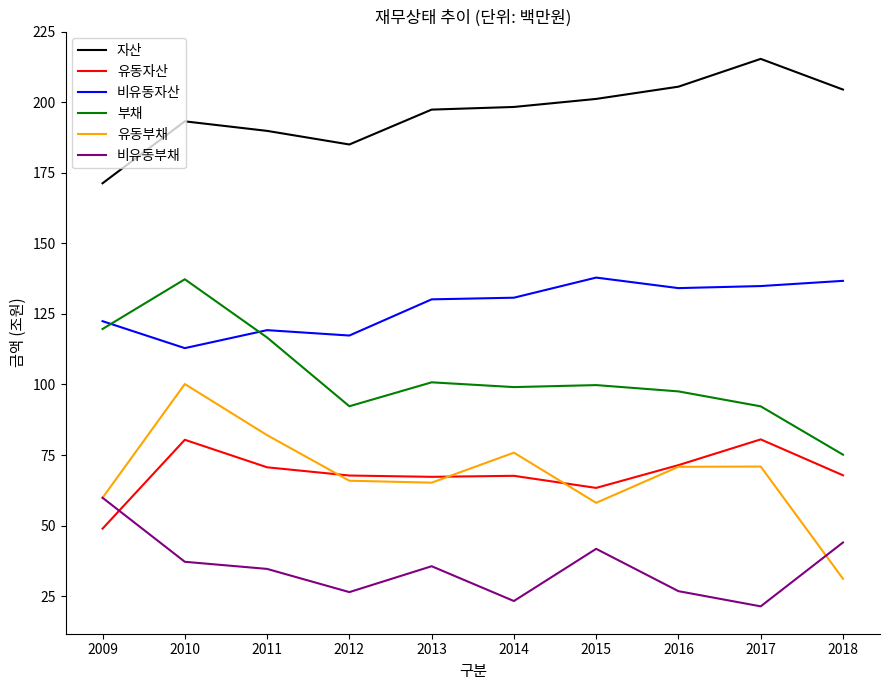

Read the 자산 value at 2018.

204.6